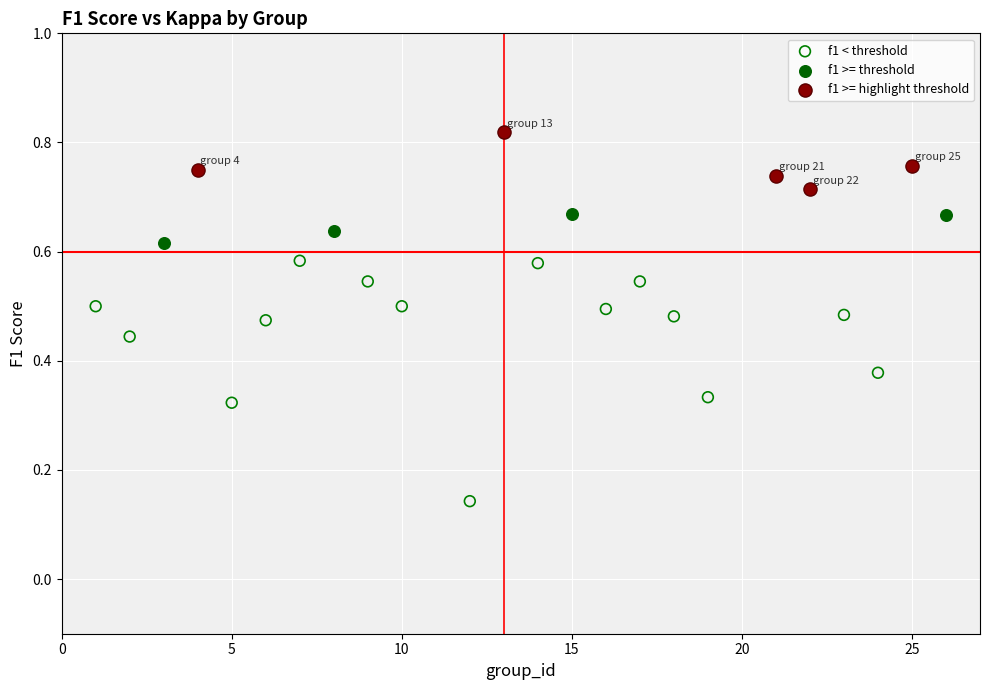

Which series reaches the minimum Y coordinate?

f1 < threshold